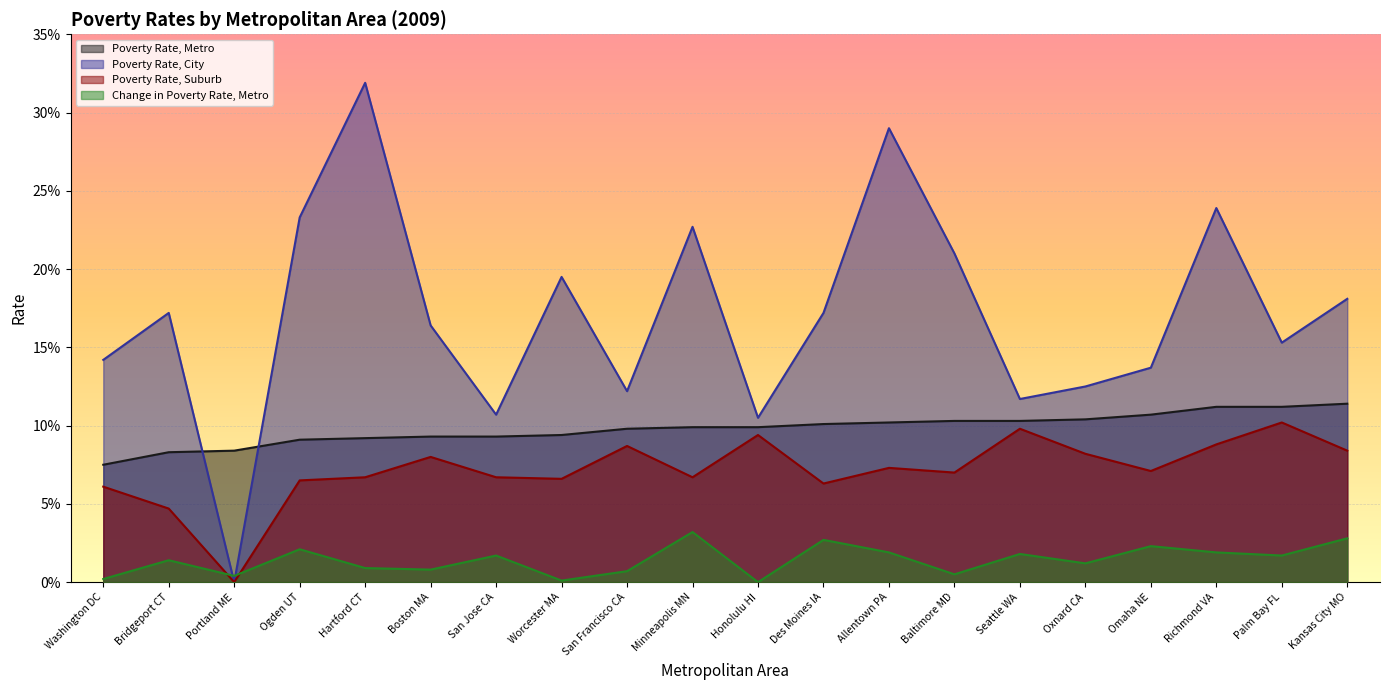

In Poverty Rate, City, how many points are higher than both neighbors (excluding endpoints)?

6